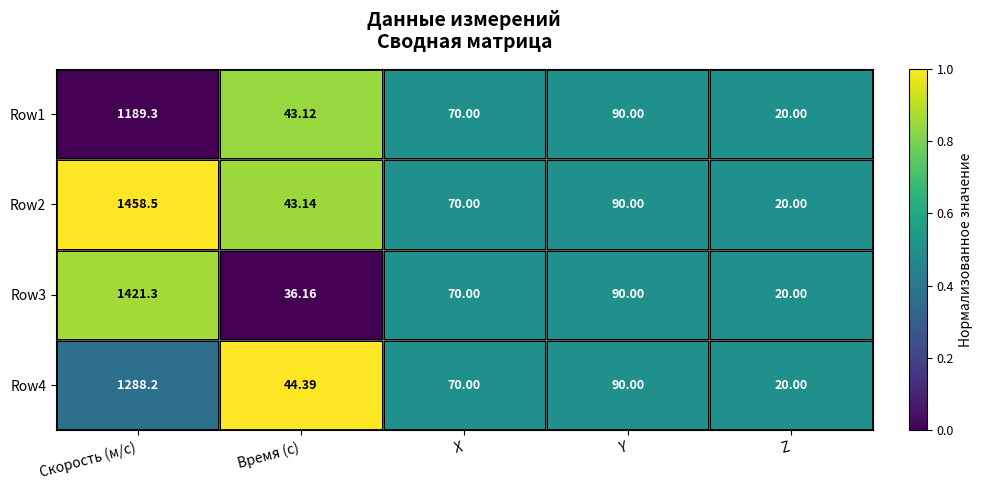

Which category has the highest value across all series?

Скорость (м/с)